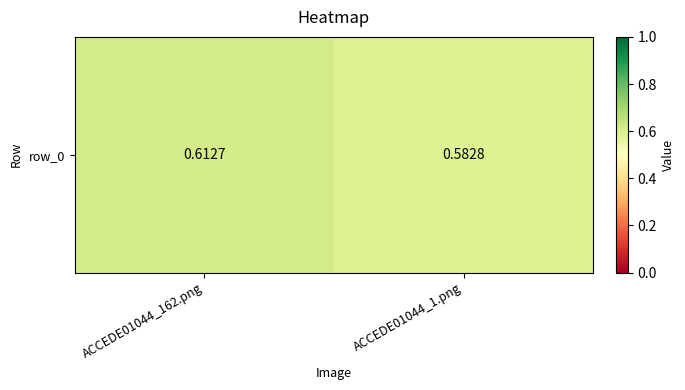

Reading right to left, transcribe all the data shown in this chart.

0.6	0.6